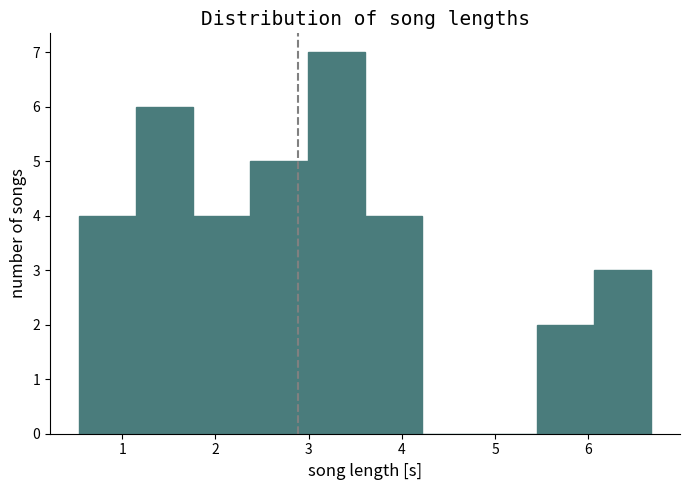

How tall is the bar that spans 5.4 to 6.1 on the x-axis? Neither the bar edges nor the heights are printed on the chart, so give them approximately, as read against the axes.

2